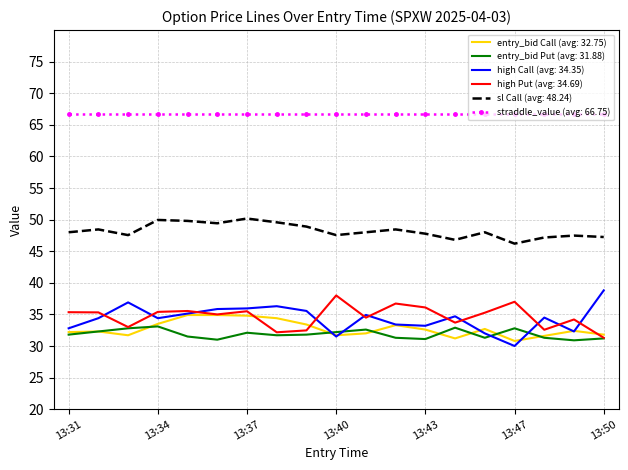

What is the maximum value shown in the chart?

66.8